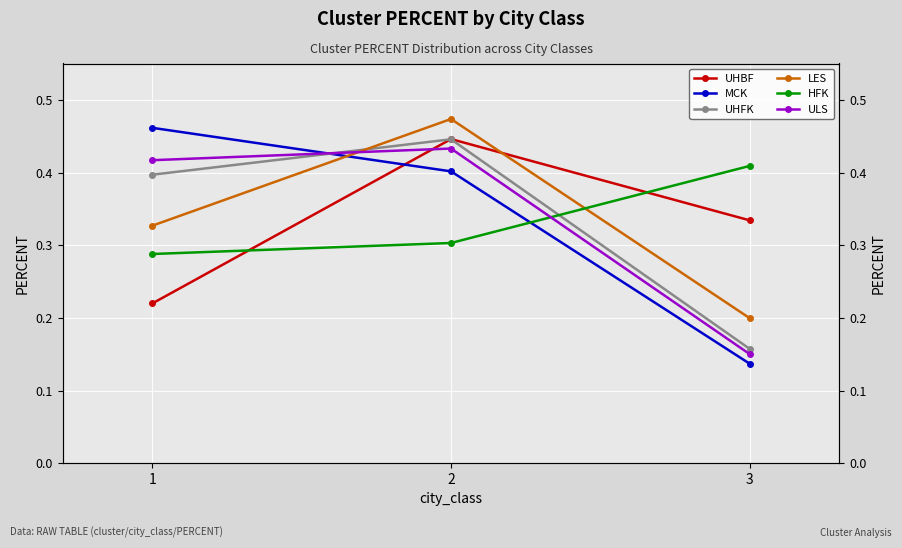

The UHBF series shows 0.6 at 2. True or false?

False